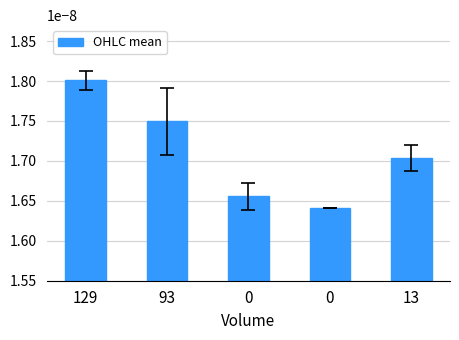

Are the bars grouped side by side (vs. stacked)?

No